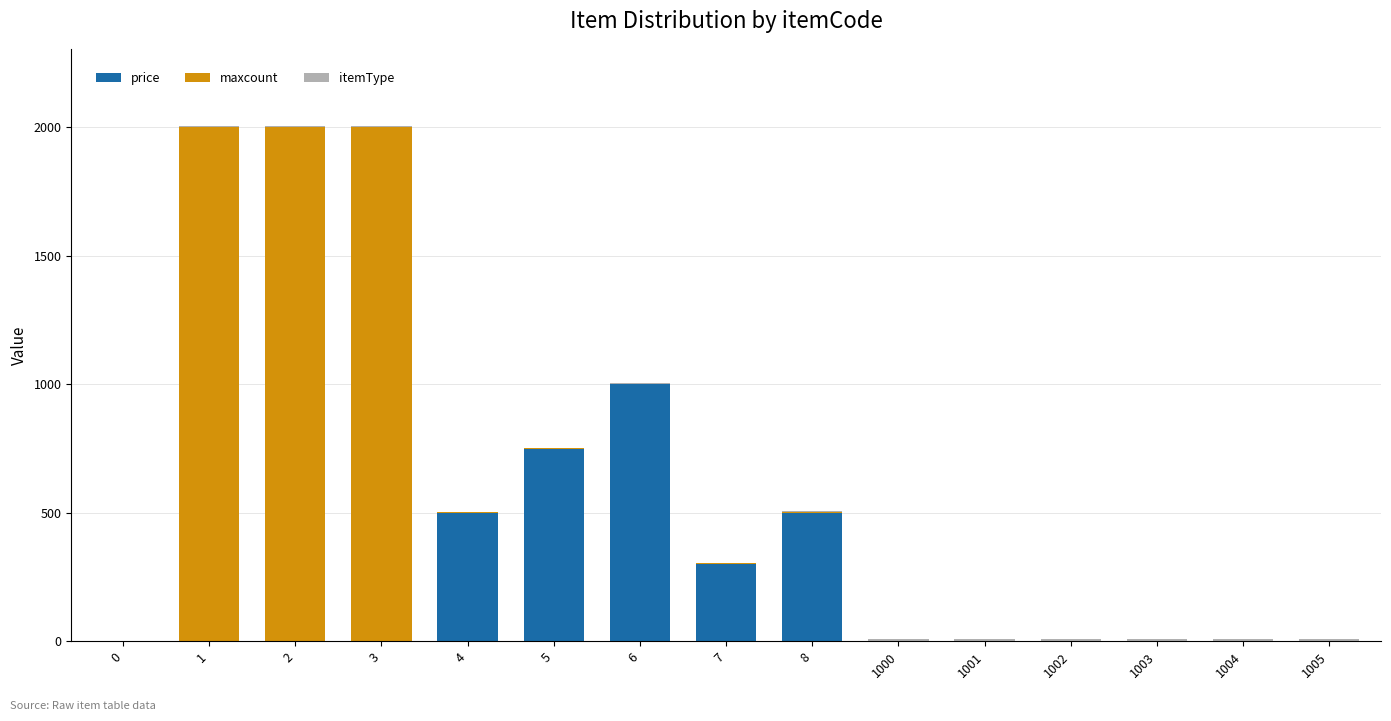

What is the sum of all price values?

3053